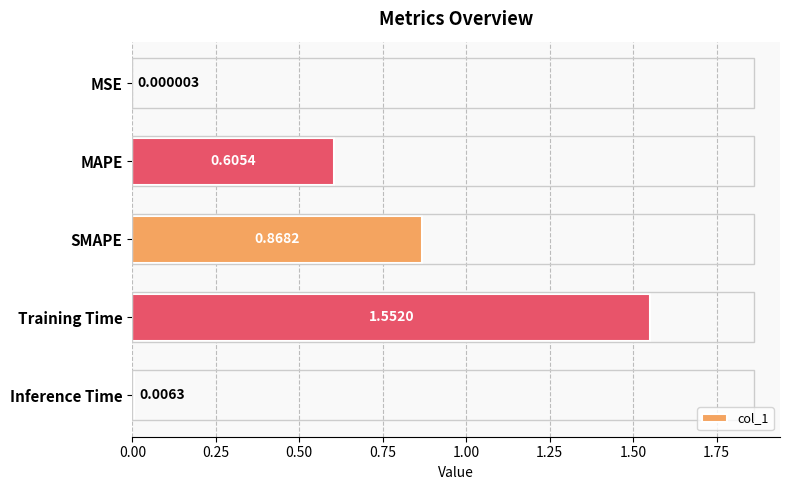

At which category does the chart reach its peak across all series?

Training Time